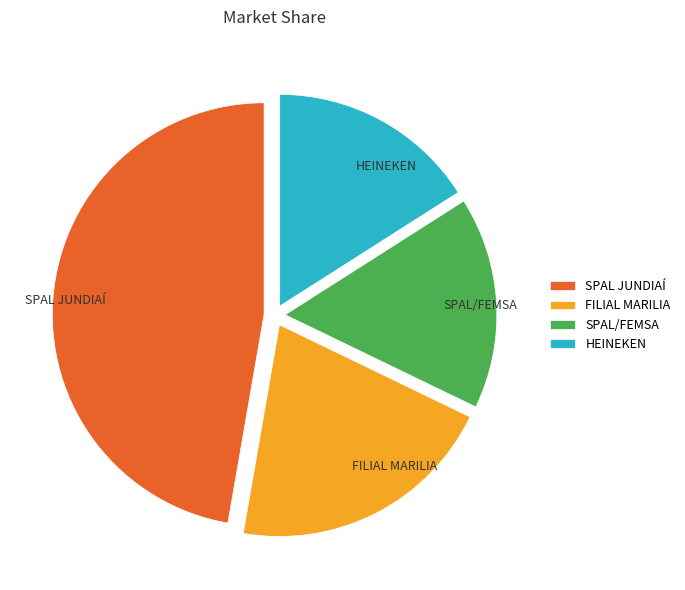

What is the largest slice in the pie chart?

SPAL JUNDIAÍ